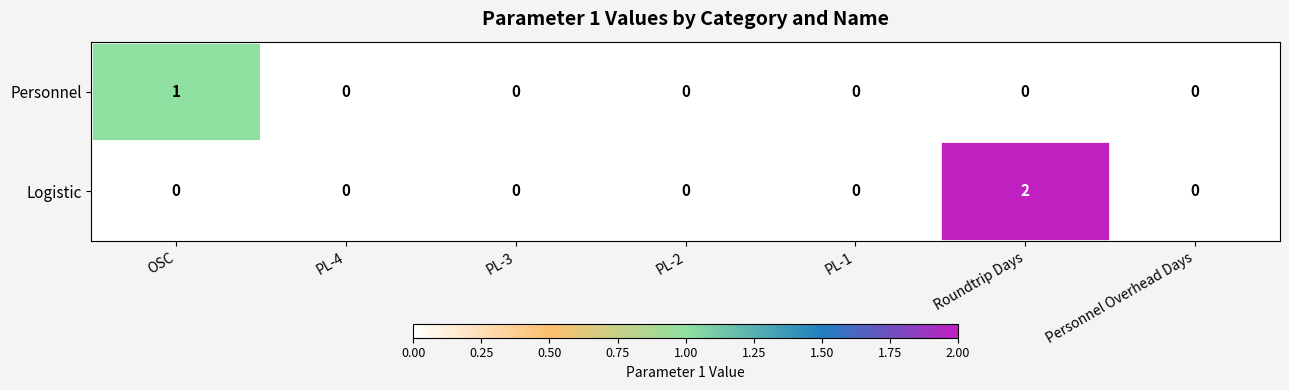

Which series has the widest spread of values?

Logistic